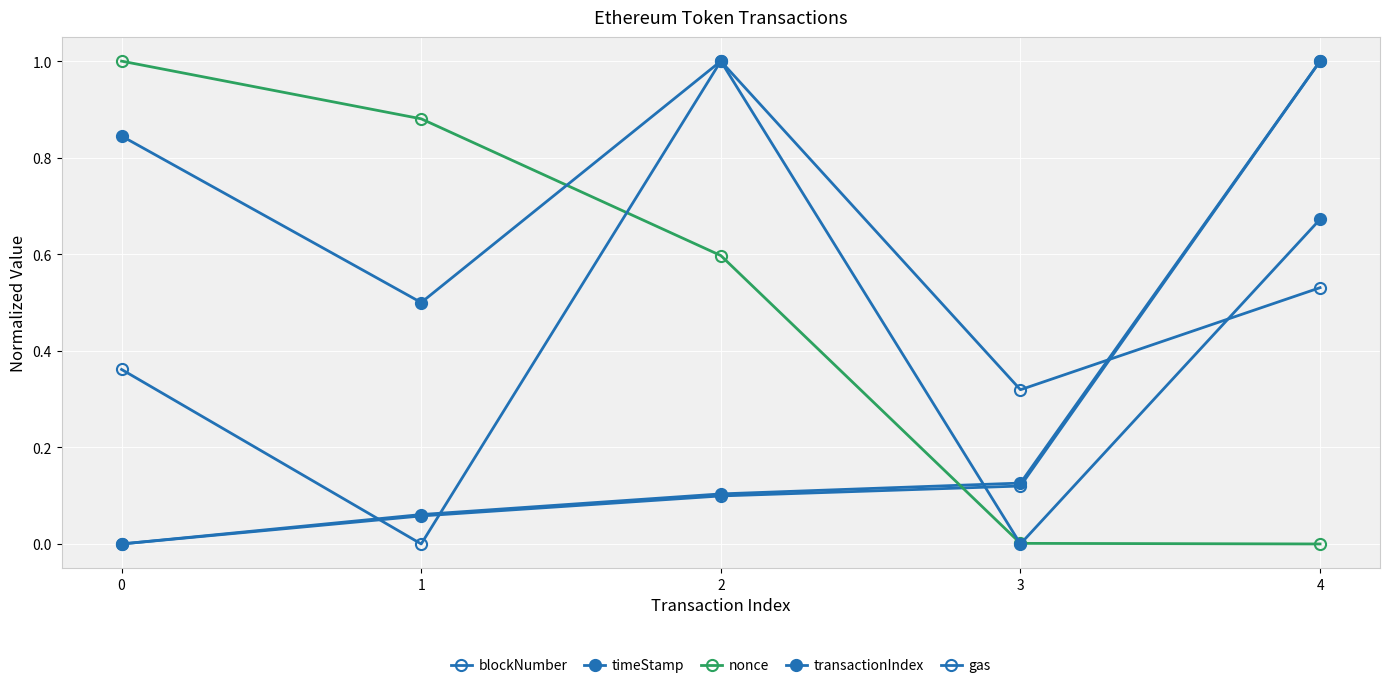

What is the difference between the maximum and second lowest values in the gas series?

0.7